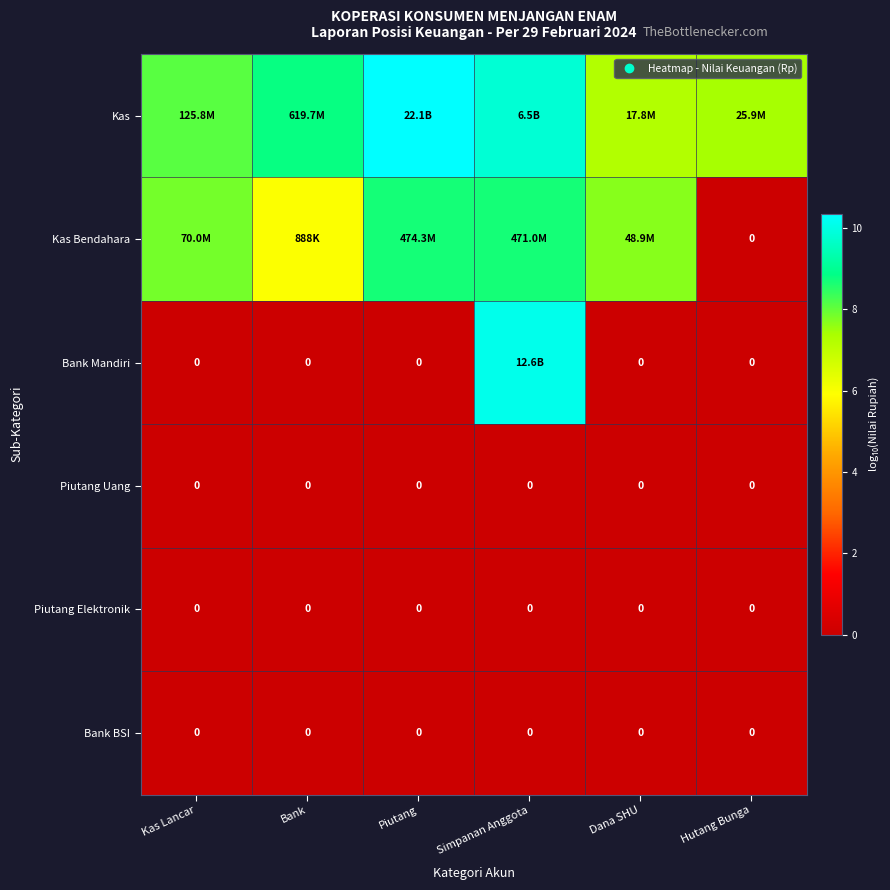

Is it true that Bank Mandiri equals 13.7 at Simpanan Anggota?

False